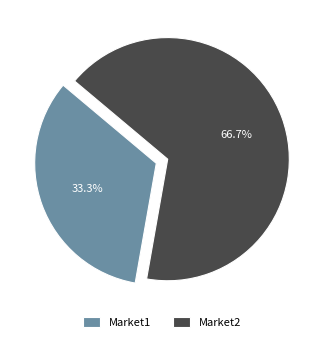

What is the largest slice in the pie chart?

Market2